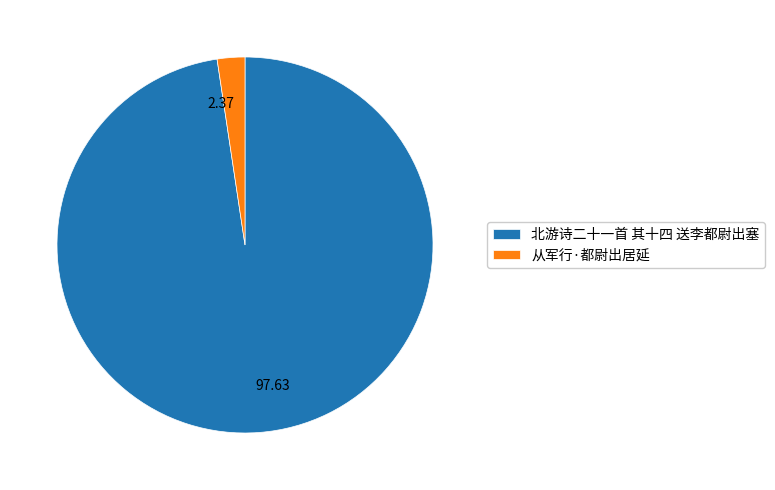

How many slices are in this pie chart?

2